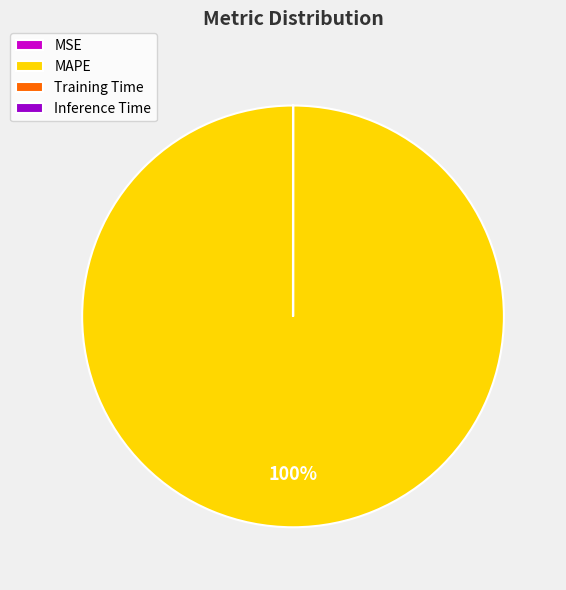

Is it true that MAPE is 100% of the pie?

True